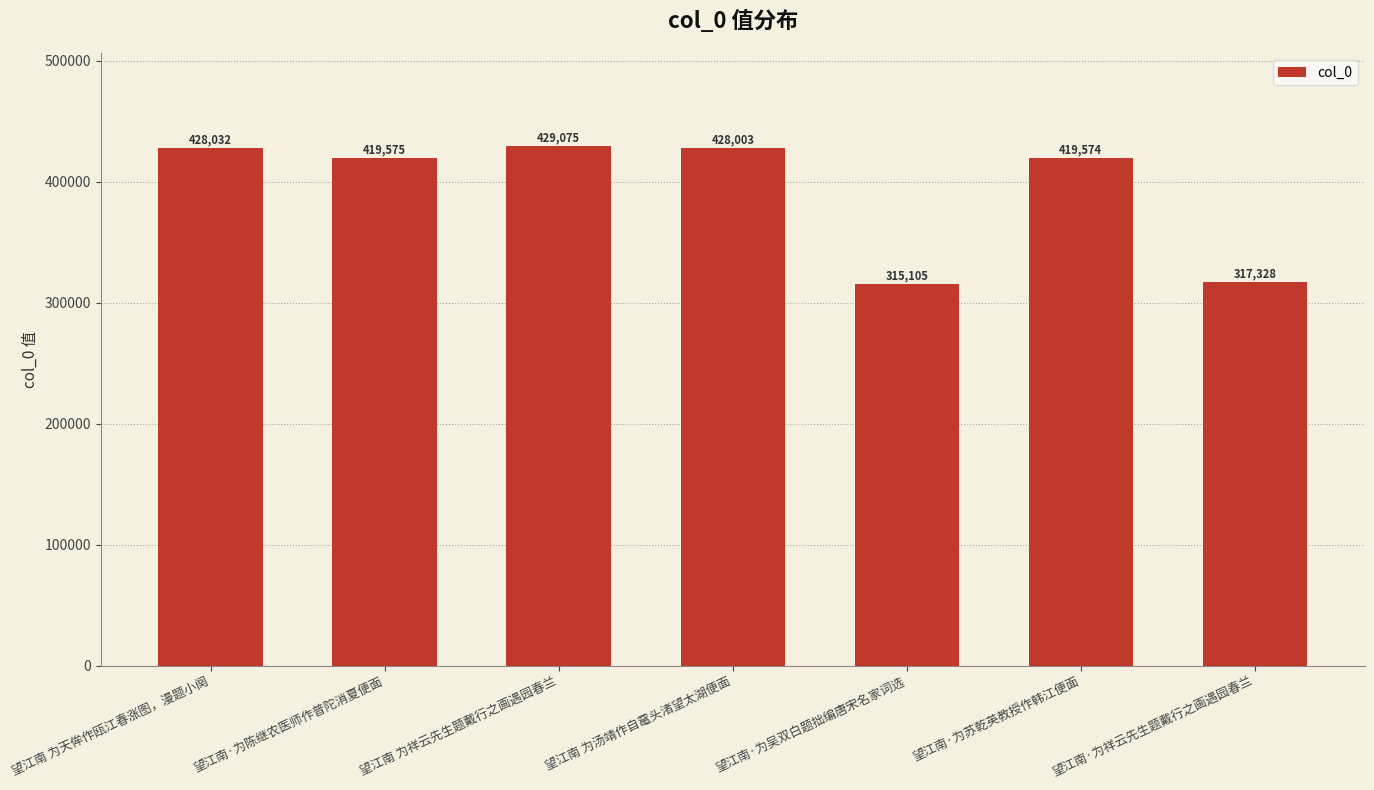

The value at 望江南·为祥云先生题戴行之画遇园春兰 is 459491. True or false?

False